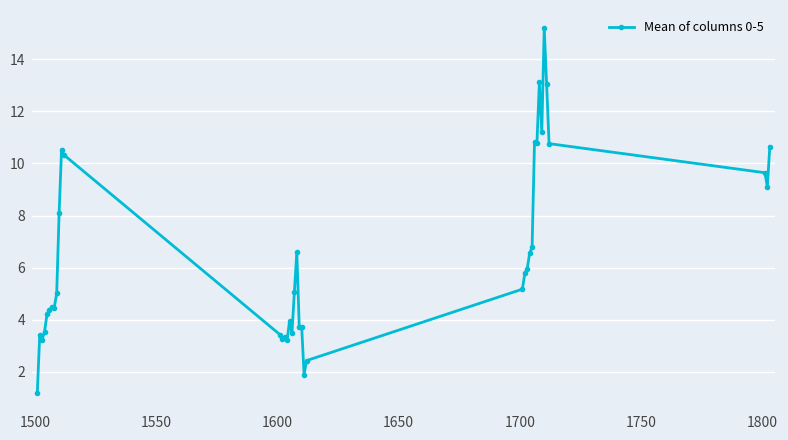

What is the greatest value displayed?

15.2